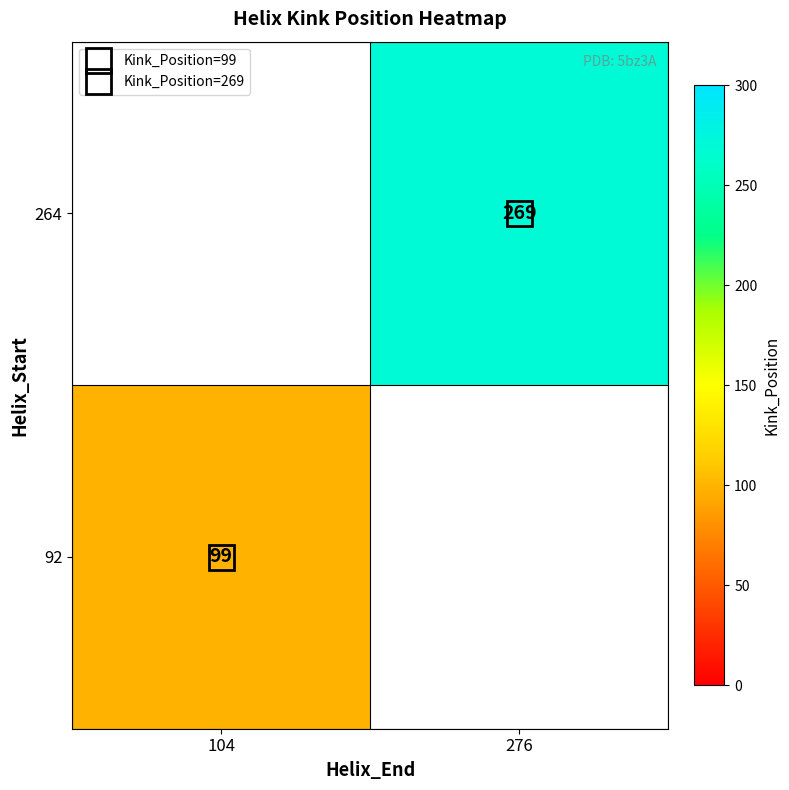

What is the smallest value displayed?

99.0